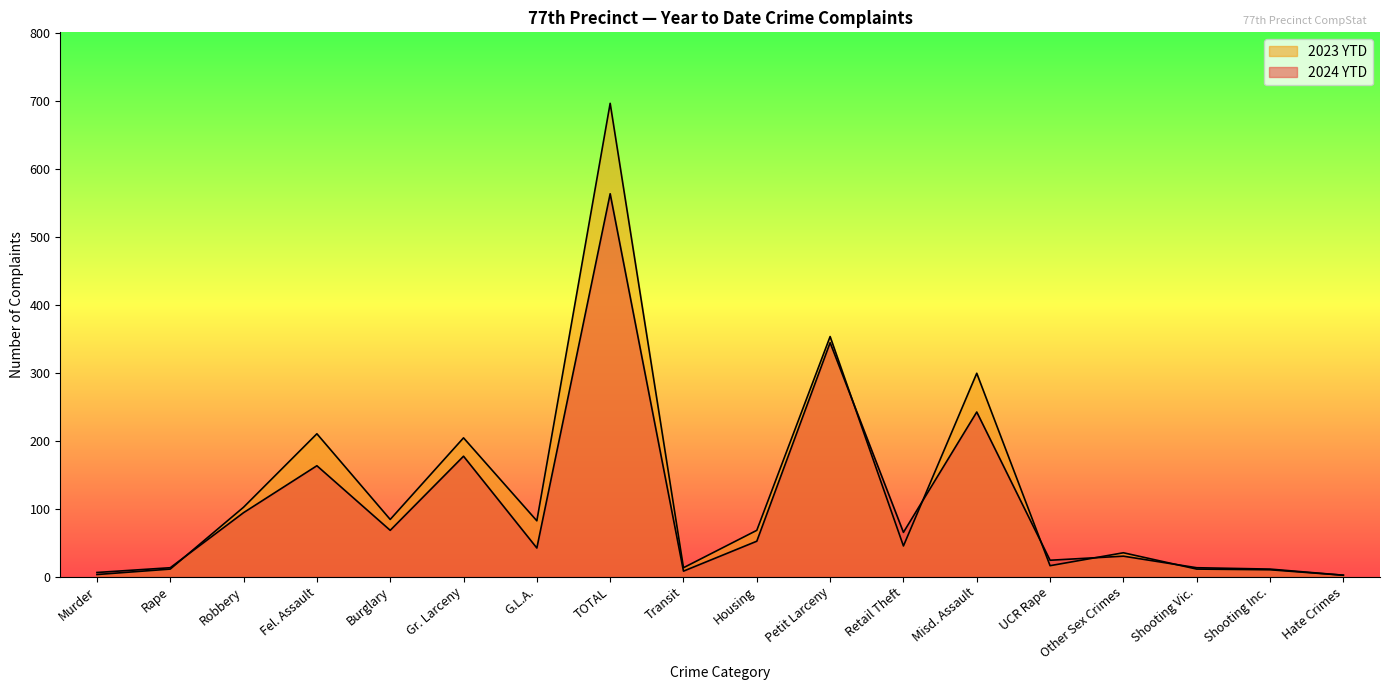

Which series has the widest spread of values?

2023 YTD